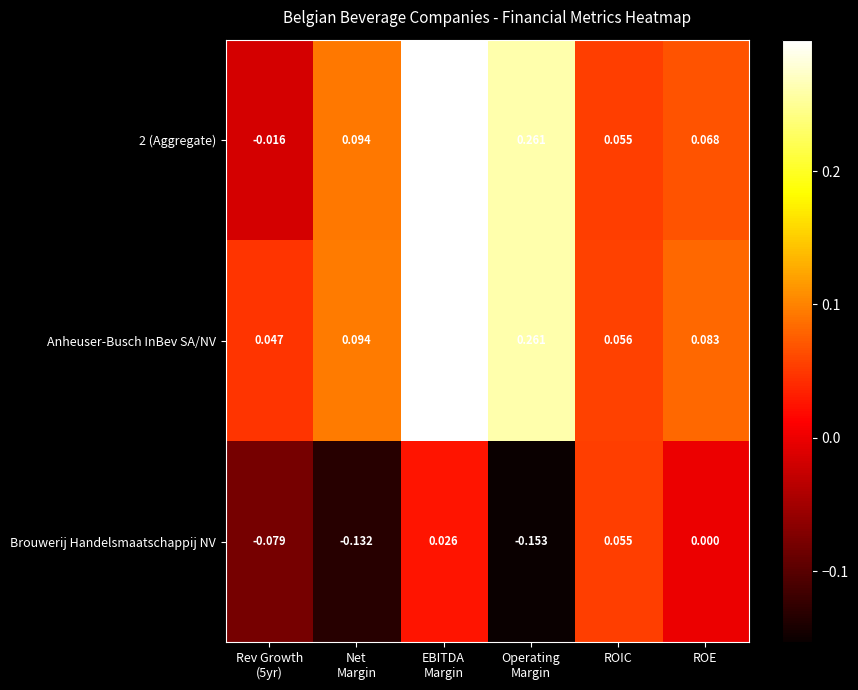

Is the value of 2 (Aggregate) at ROE greater than the value of Anheuser-Busch InBev SA/NV at ROIC?

Yes